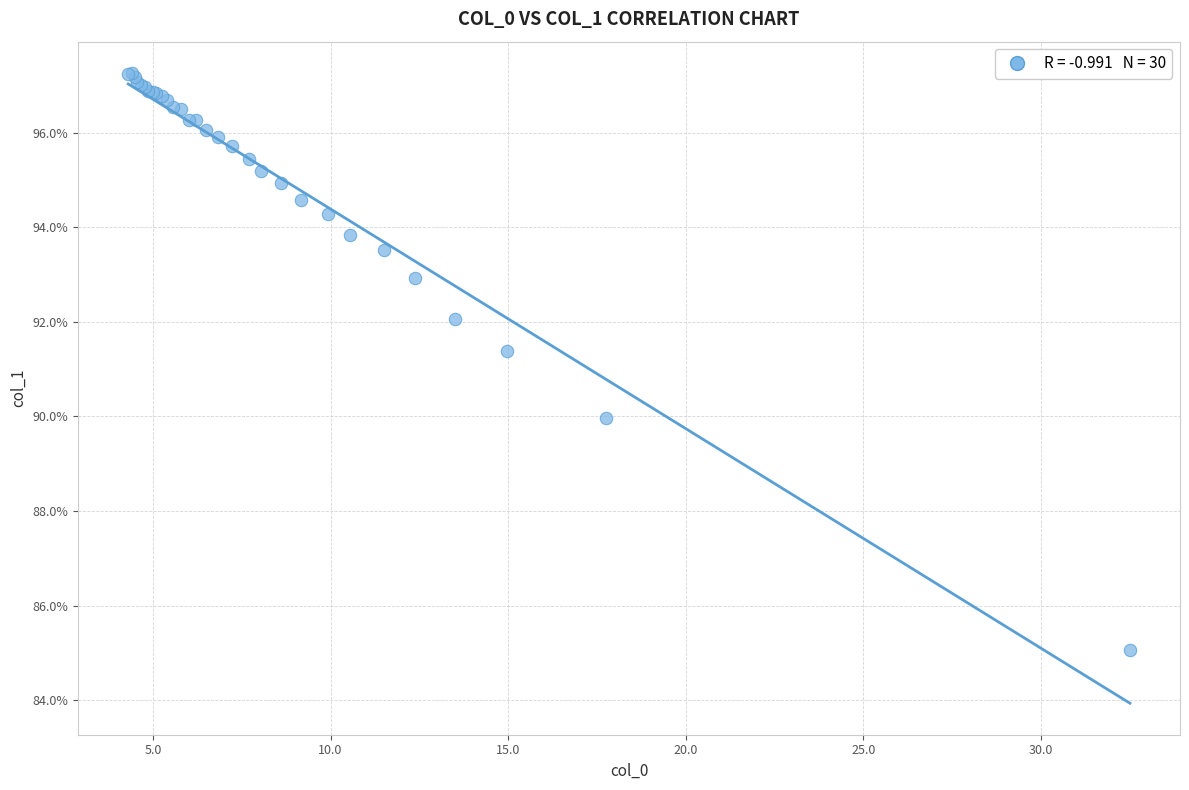

What Y value in the scatter plot is closest to 91?

91.4